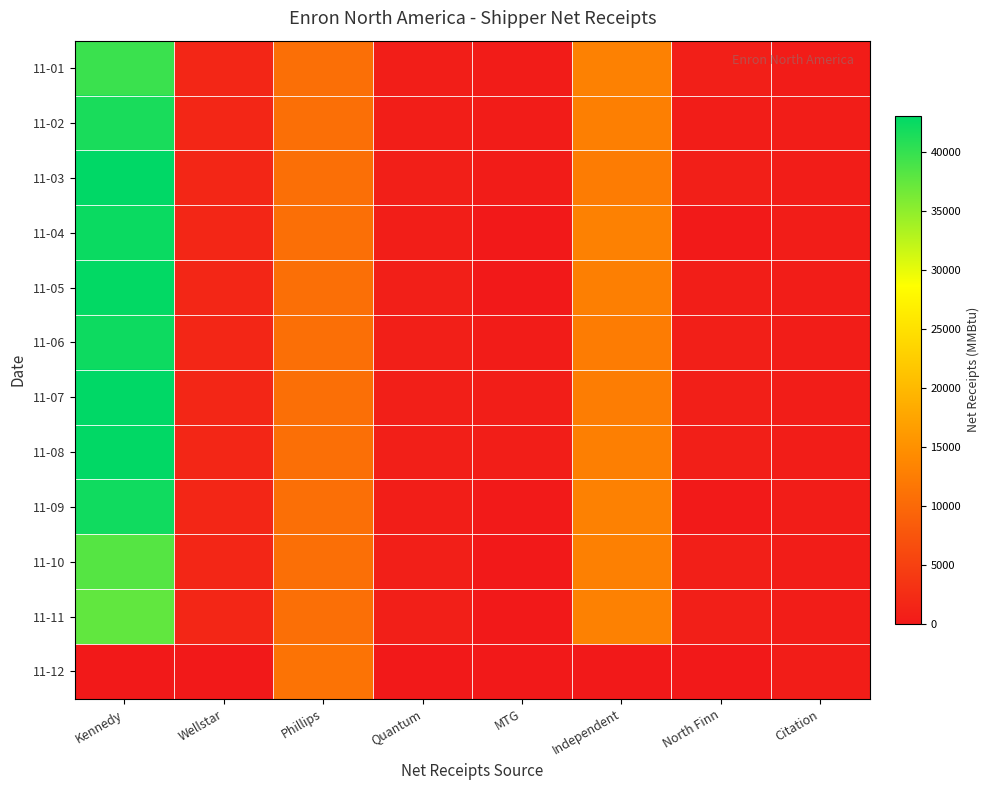

Reading left to right, extract all data points from this chart.

11-01: Kennedy=39697.3	Wellstar=1659.1	Phillips=10693.2	Quantum=592.6	MTG=496.6	Independent=13005.7	North Finn=788.5	Citation=502.9
11-02: Kennedy=41595.1	Wellstar=1706.2	Phillips=10684.4	Quantum=697.0	MTG=461.1	Independent=12711.2	North Finn=563.1	Citation=518.3
11-03: Kennedy=43048.4	Wellstar=1650.6	Phillips=10687.1	Quantum=784.2	MTG=453.4	Independent=12399.4	North Finn=774.1	Citation=518.3
11-04: Kennedy=42417.5	Wellstar=1653.1	Phillips=10688.6	Quantum=716.6	MTG=16.7	Independent=12965.4	North Finn=138.1	Citation=518.3
11-05: Kennedy=42870.3	Wellstar=1644.6	Phillips=10692.2	Quantum=785.8	MTG=0.9	Independent=12697.8	North Finn=710.9	Citation=518.3
11-06: Kennedy=42222.2	Wellstar=1676.3	Phillips=10692.9	Quantum=819.7	MTG=388.9	Independent=12433.2	North Finn=772.2	Citation=518.3
11-07: Kennedy=43000.1	Wellstar=1620.7	Phillips=10703.3	Quantum=795.1	MTG=709.5	Independent=12586.5	North Finn=807.4	Citation=518.3
11-08: Kennedy=42930.8	Wellstar=1662.5	Phillips=10700.3	Quantum=757.9	MTG=617.7	Independent=12857.0	North Finn=822.2	Citation=518.3
11-09: Kennedy=42043.2	Wellstar=1635.2	Phillips=10683.5	Quantum=749.0	MTG=100.8	Independent=13001.5	North Finn=228.3	Citation=518.3
11-10: Kennedy=38253.0	Wellstar=1630.1	Phillips=10683.0	Quantum=761.0	MTG=0.0	Independent=12919.9	North Finn=770.3	Citation=518.3
11-11: Kennedy=37540.2	Wellstar=1619.0	Phillips=10682.5	Quantum=759.0	MTG=0.0	Independent=13041.1	North Finn=818.4	Citation=518.3
11-12: Kennedy=0.0	Wellstar=0.0	Phillips=11336.0	Quantum=0.0	MTG=0.0	Independent=0.0	North Finn=0.0	Citation=518.3